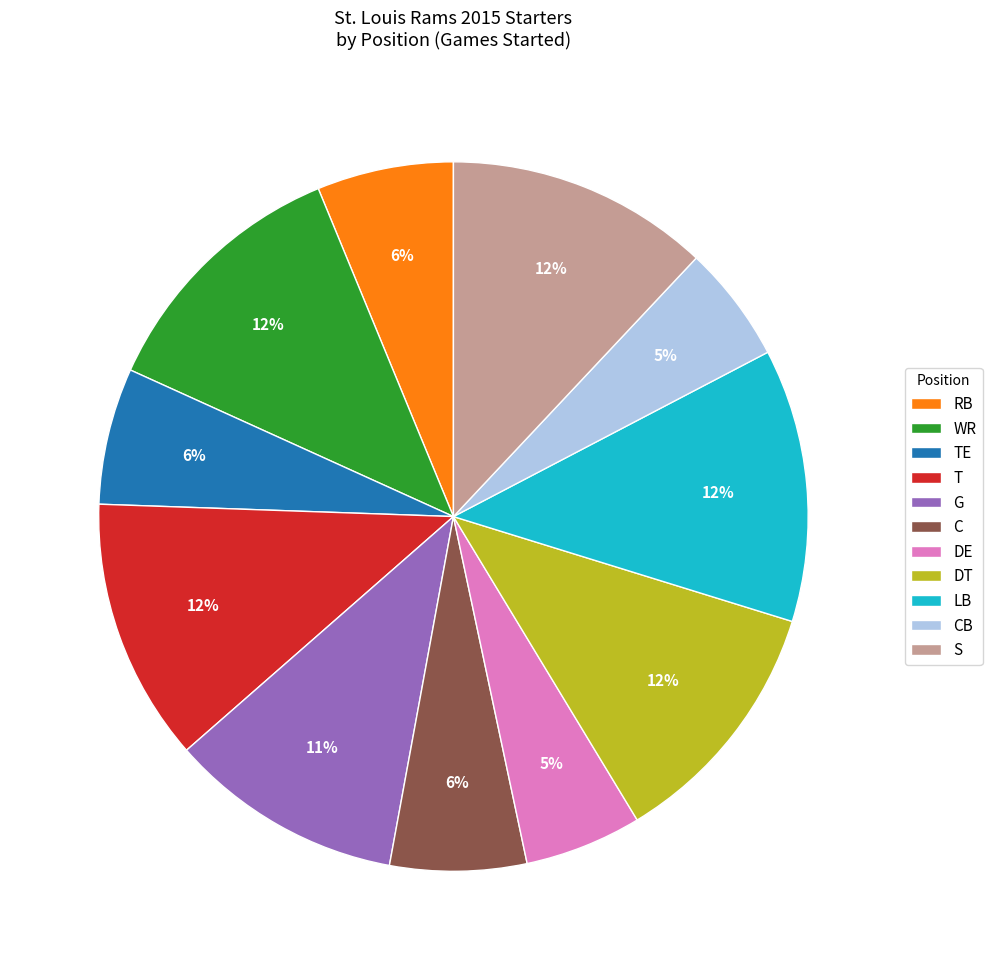

Does S represent more than half of the total?

No